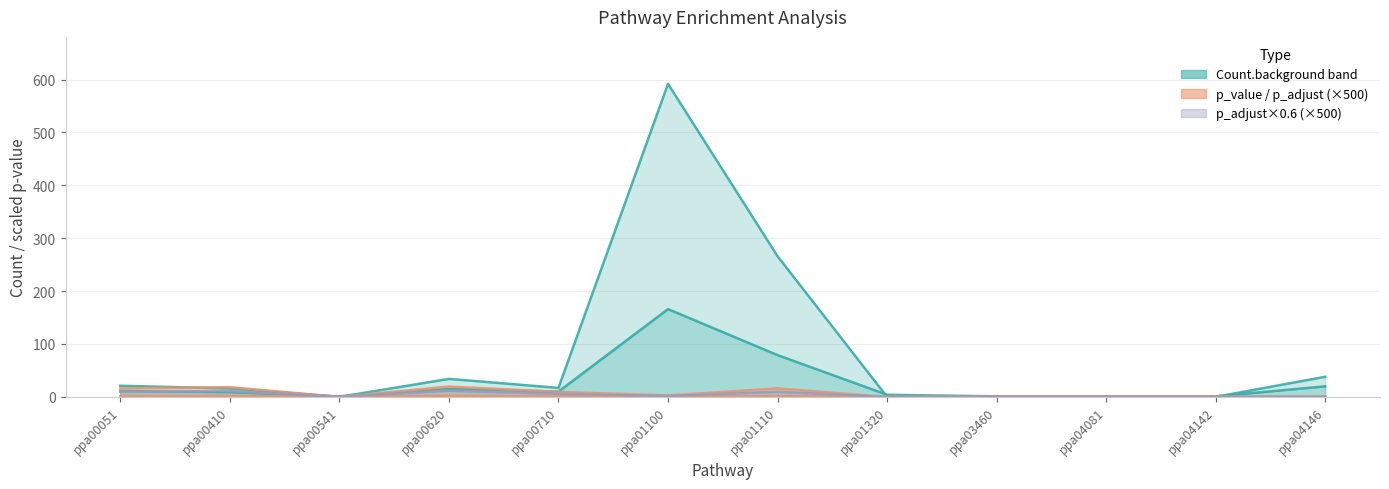

Does the chart have visible grid lines?

Yes